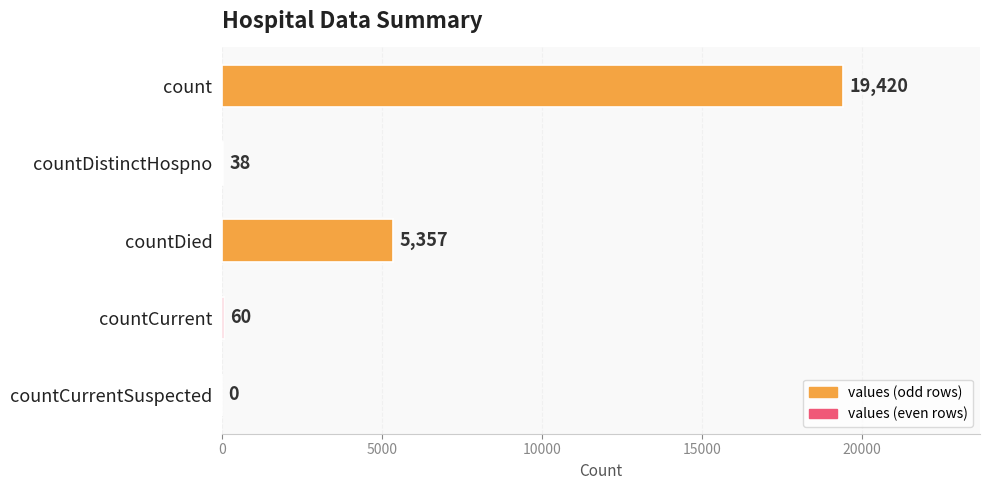

Approximately how many times larger is the value at countDied compared to count?

0.3